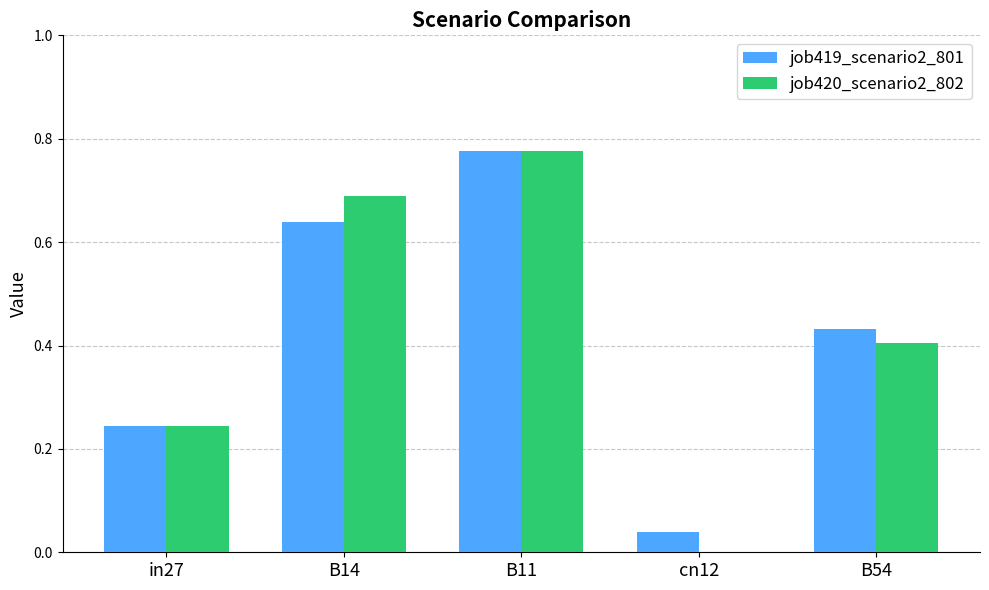

Which series changed the most between in27 and cn12?

job420_scenario2_802